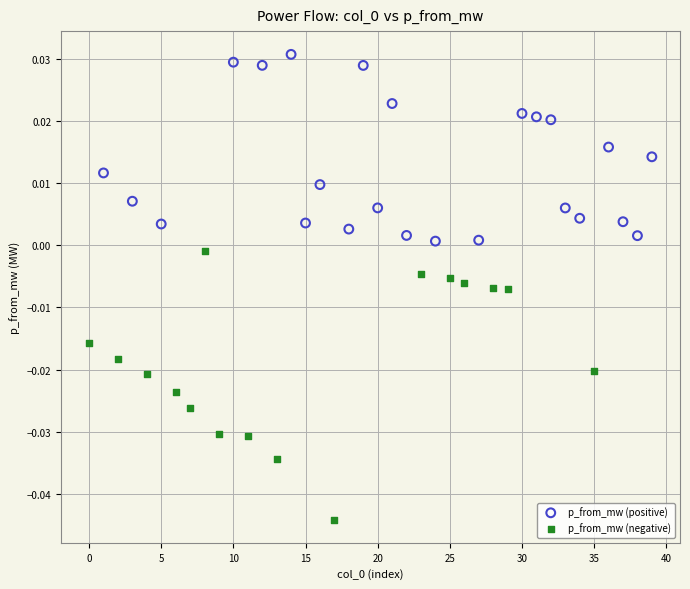

Which series has the widest spread of Y values?

p_from_mw (negative)